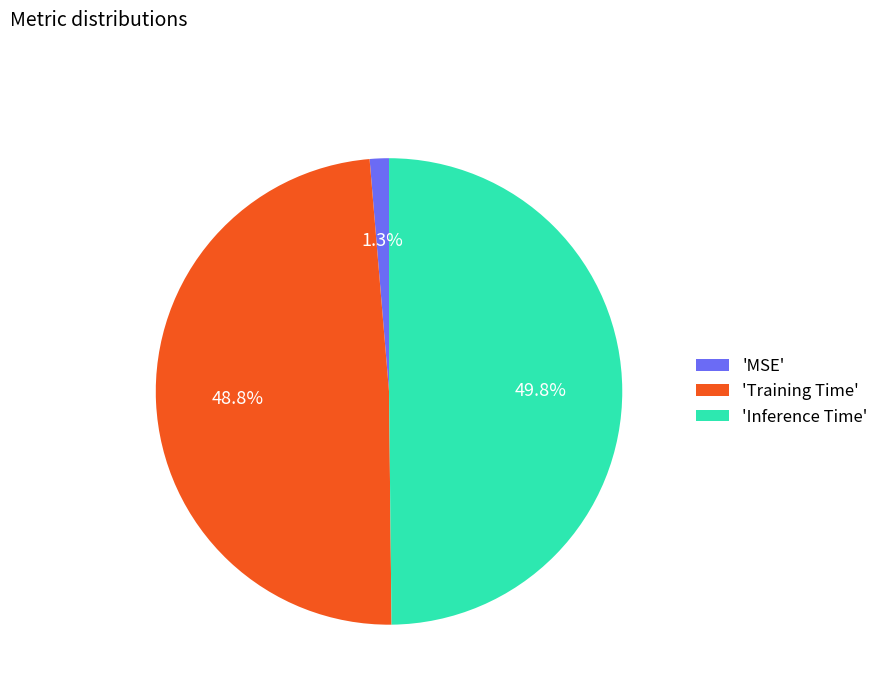

What is the total percentage of 'Inference Time' and 'MSE'?

51.2%